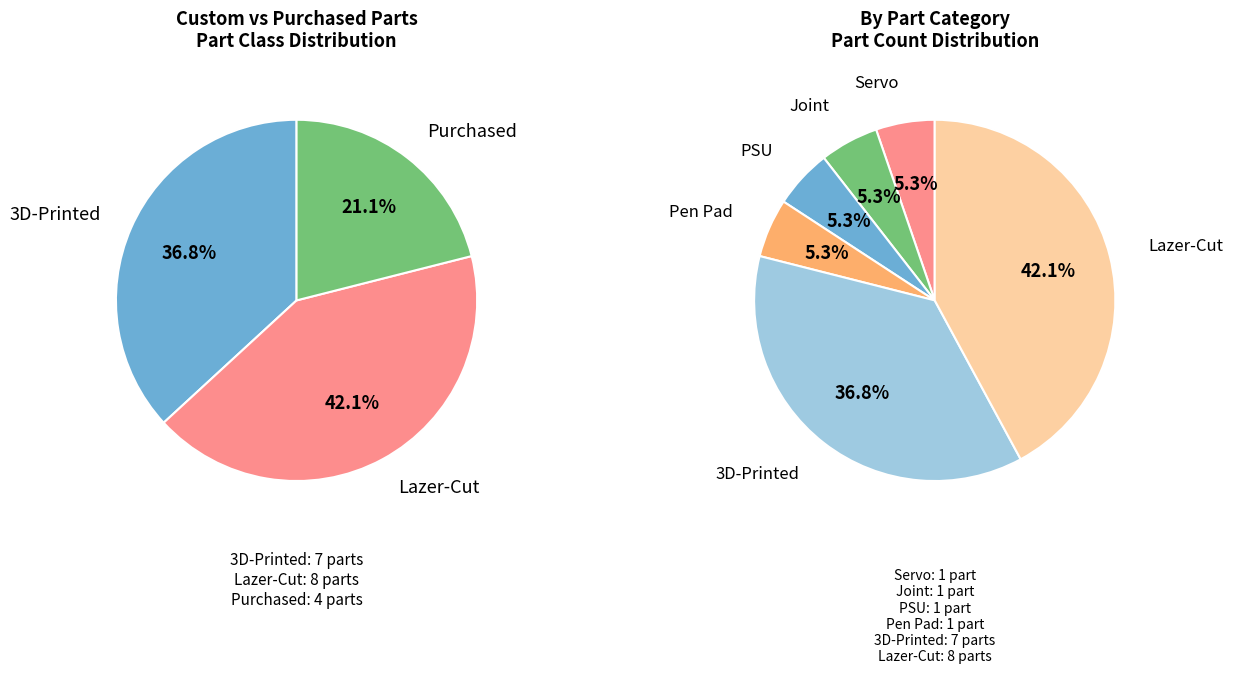

To the nearest percent, what portion does Joint represent?

5%